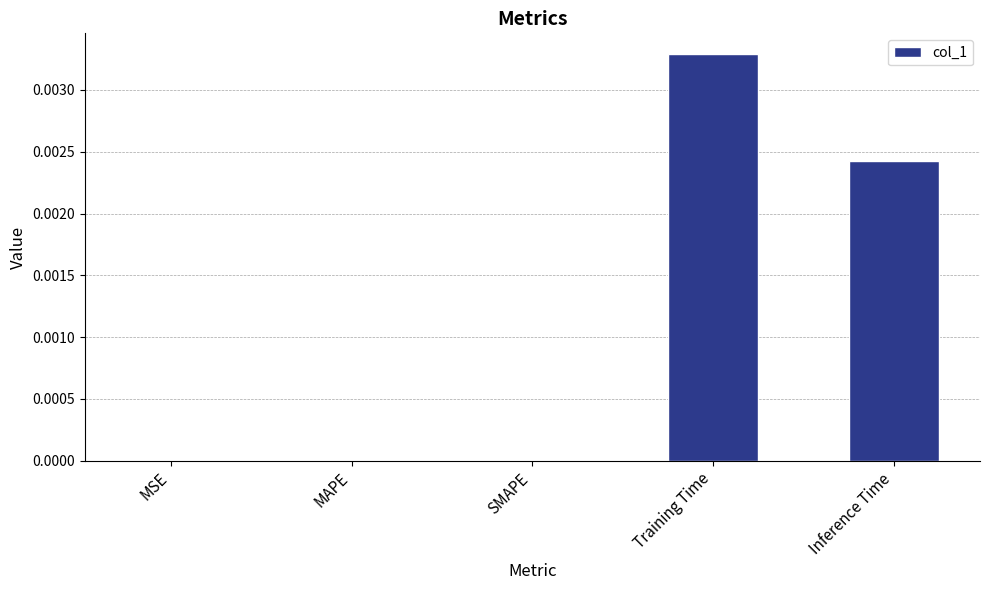

Is it true that the value at MAPE is 0.0?

True